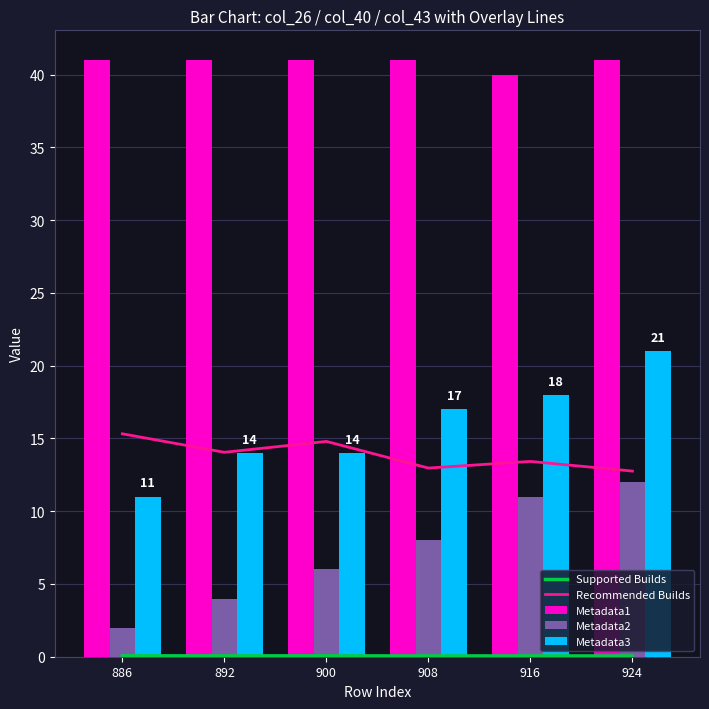

What are all the series names shown in the legend?

Supported Builds, Recommended Builds, Metadata1, Metadata2, Metadata3